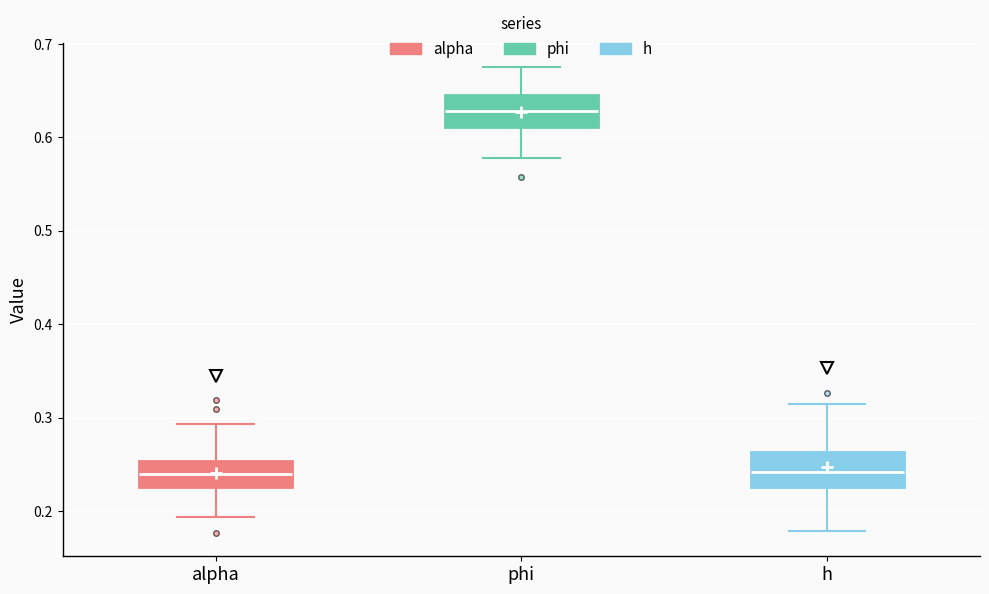

Reading left to right, transcribe this box plot: for each box, give where its median line is, the range the box spans, and where its two whiskers end, as read against the y-axis. The values are not printed on the chart, so give them approximately, as read against the axis.

alpha: median 0.24, box 0.23 to 0.25, whiskers 0.19 to 0.29
phi: median 0.63, box 0.61 to 0.65, whiskers 0.58 to 0.68
h: median 0.24, box 0.23 to 0.26, whiskers 0.18 to 0.31